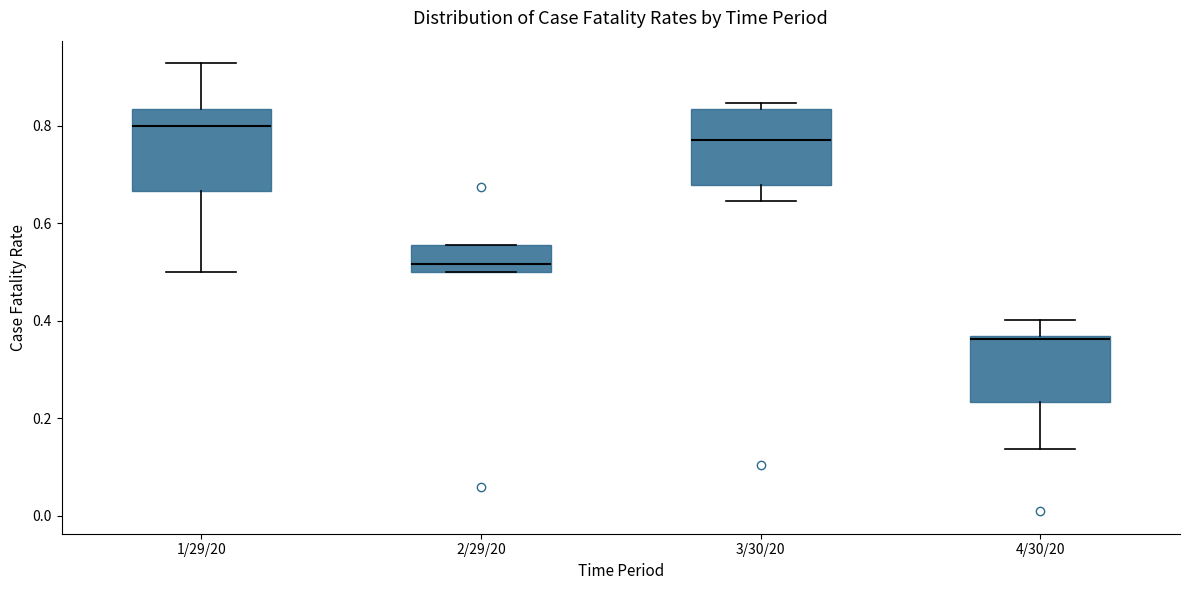

Reading left to right, transcribe this box plot: for each box, give where its median line is, the range the box spans, and where its two whiskers end, as read against the y-axis. The values are not printed on the chart, so give them approximately, as read against the axis.

1/29/20: median 0.80, box 0.66 to 0.84, whiskers 0.50 to 0.92
2/29/20: median 0.52, box 0.50 to 0.56, whiskers 0.50 to 0.56
3/30/20: median 0.76, box 0.68 to 0.84, whiskers 0.64 to 0.84 (just above the box's upper edge)
4/30/20: median 0.36 (just below the box's upper edge), box 0.24 to 0.36, whiskers 0.14 to 0.40